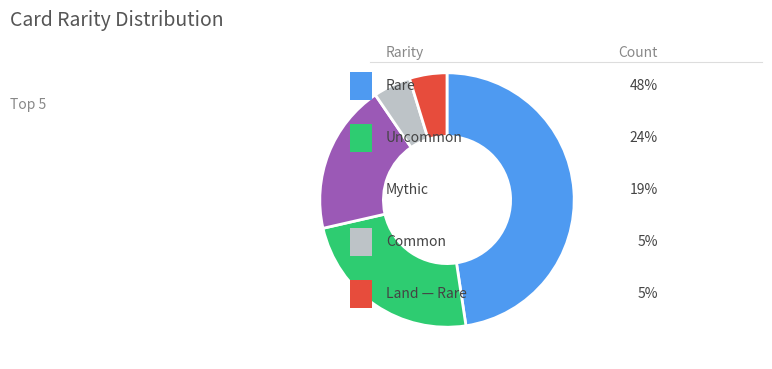

Is there any slice that represents more than half of the pie?

No